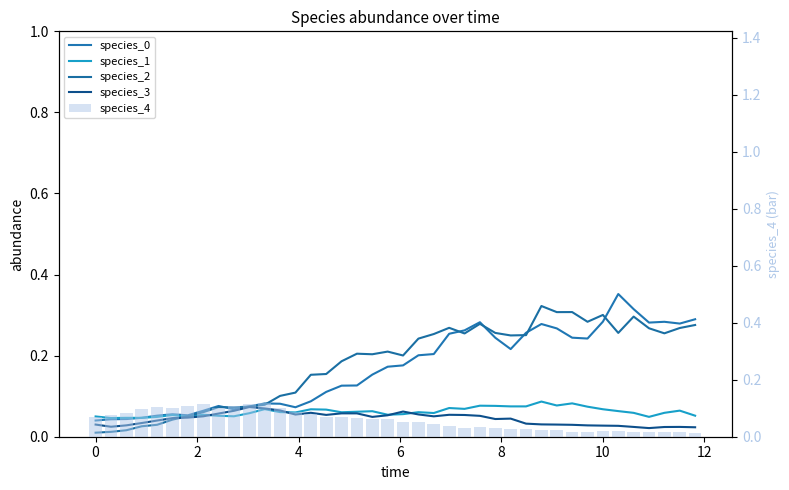

Is it true that species_0 equals 0.3 at 32?

False